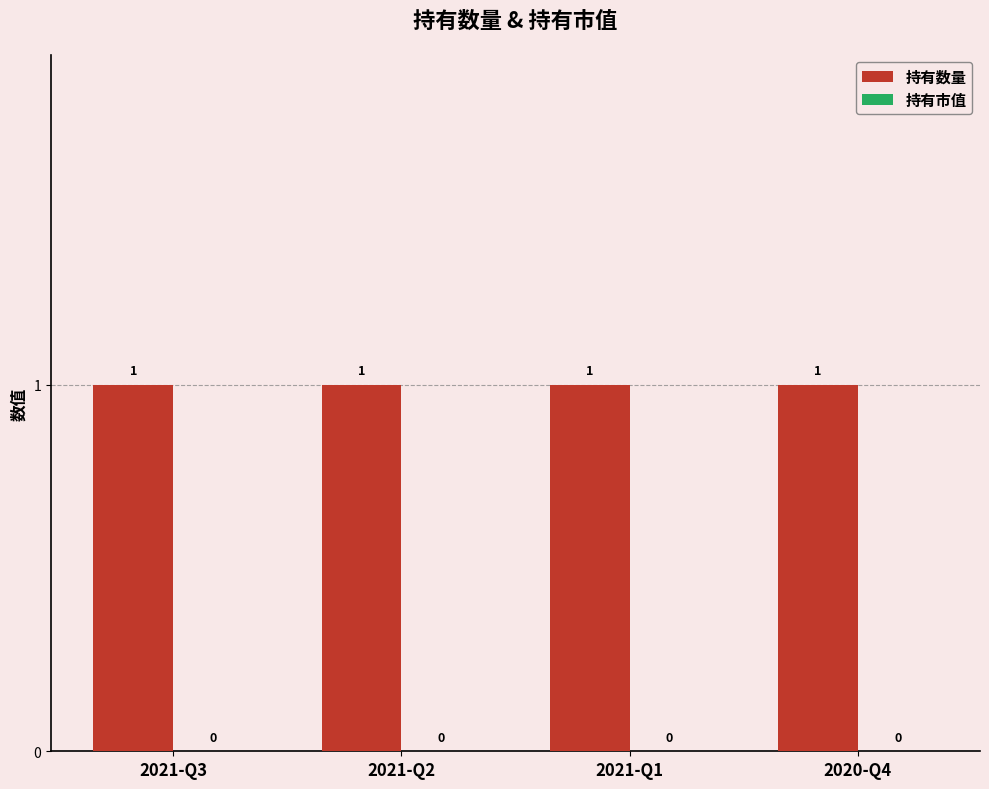

What is the total value across all series at 2020-Q4?

1